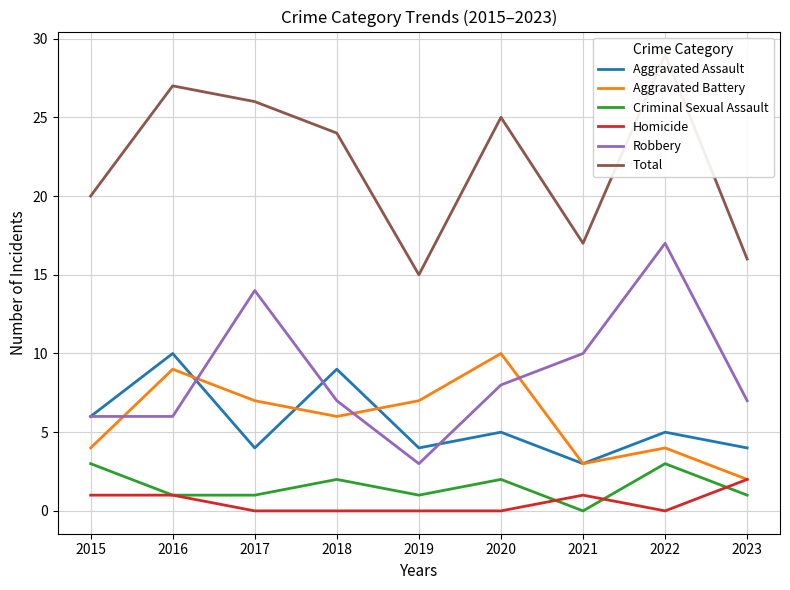

What is the maximum value shown in the chart?

29